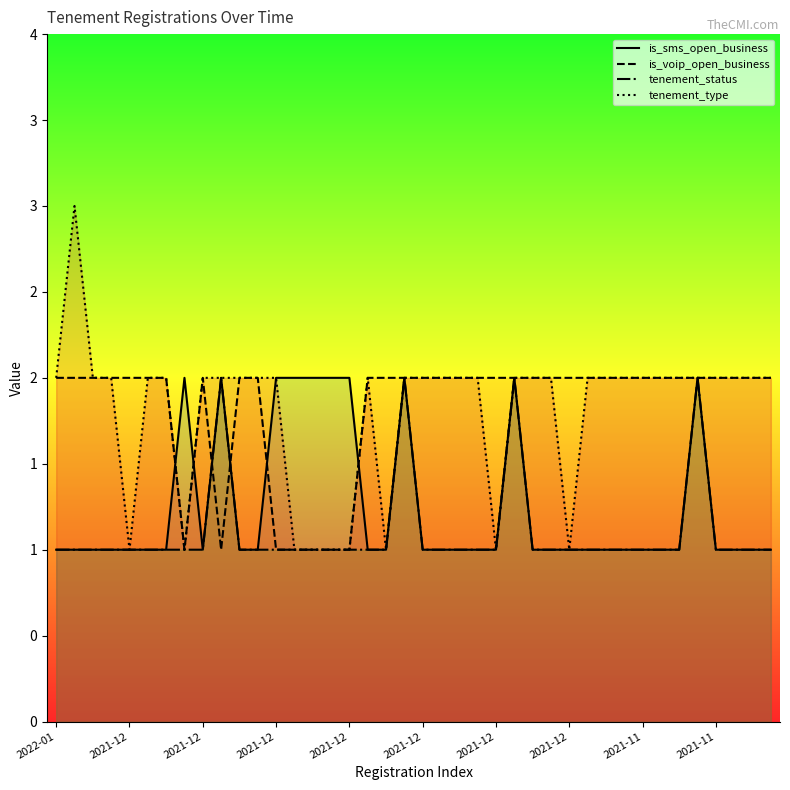

What is the sum of the is_sms_open_business values at 19 and 39?

3